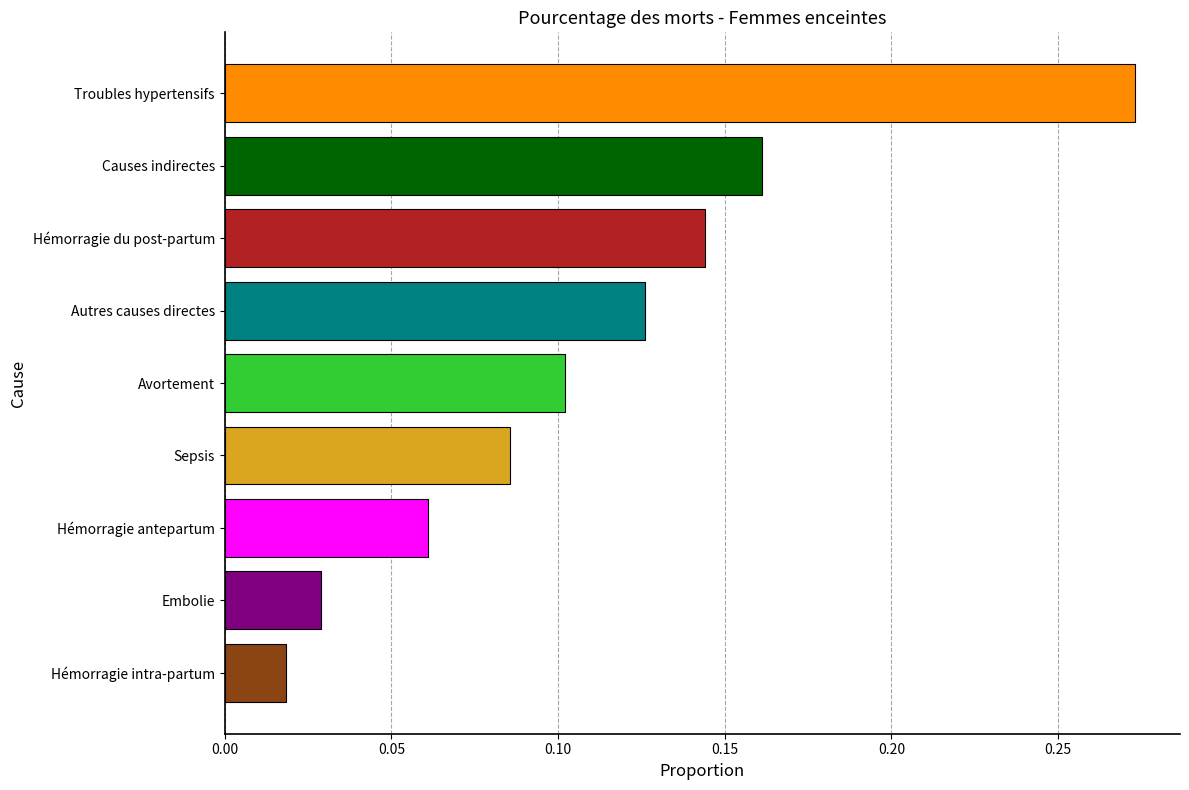

Is it true that the value at Autres causes directes is 0.1?

True